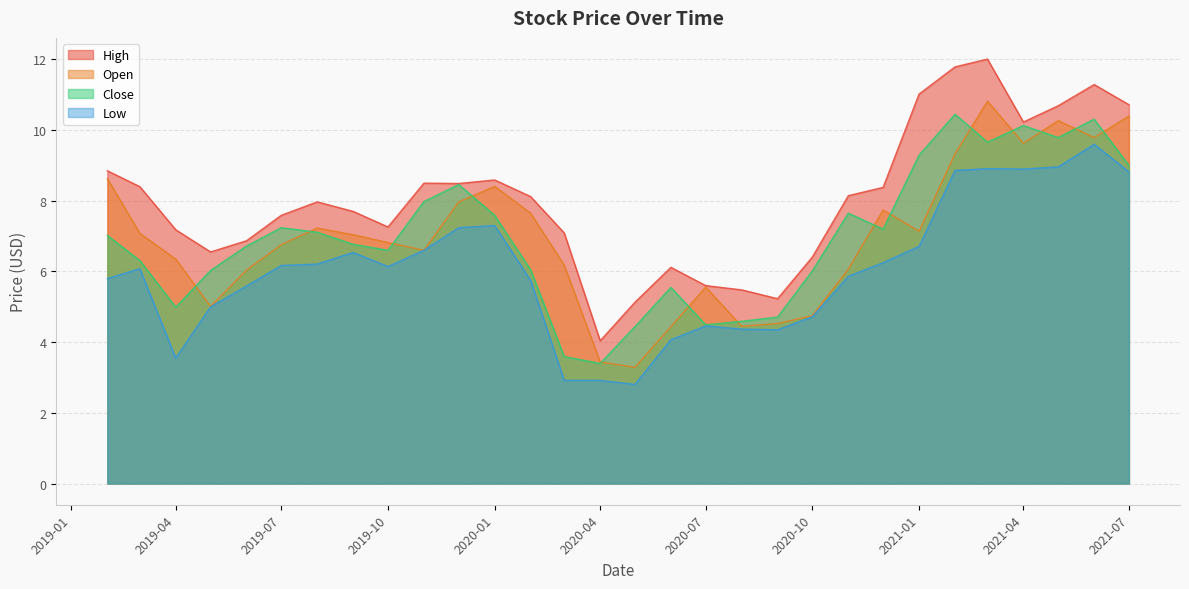

Is it true that Open equals 6.6 at 2019-11-01?

True